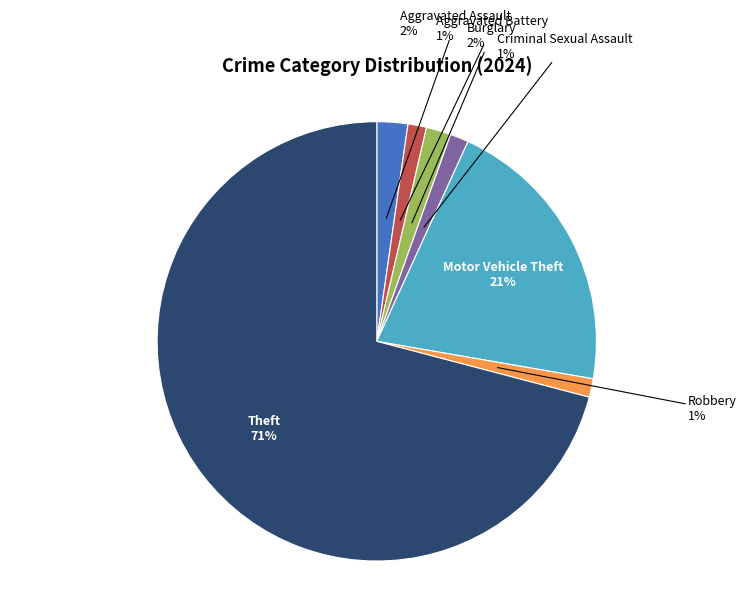

To the nearest percent, what is the average slice percentage?

14%